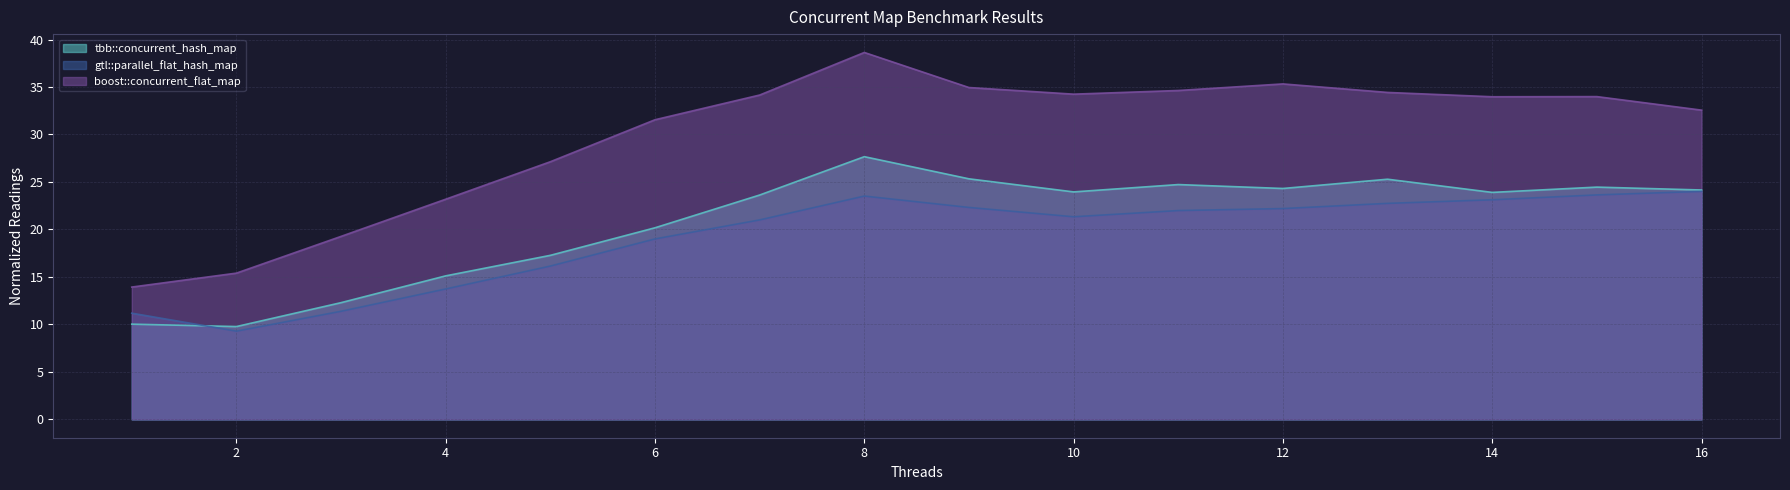

Reading left to right, transcribe all the data shown in this chart.

tbb::concurrent_hash_map: 10.0	9.8	12.3	15.1	17.3	20.2	23.6	27.7	25.3	24.0	24.7	24.3	25.3	23.9	24.5	24.2
gtl::parallel_flat_hash_map: 11.2	9.3	11.4	13.7	16.1	19.0	21.0	23.5	22.3	21.3	22.0	22.2	22.7	23.1	23.6	24.0
boost::concurrent_flat_map: 13.9	15.4	19.3	23.2	27.1	31.6	34.2	38.6	34.9	34.2	34.6	35.3	34.4	34.0	34.0	32.6